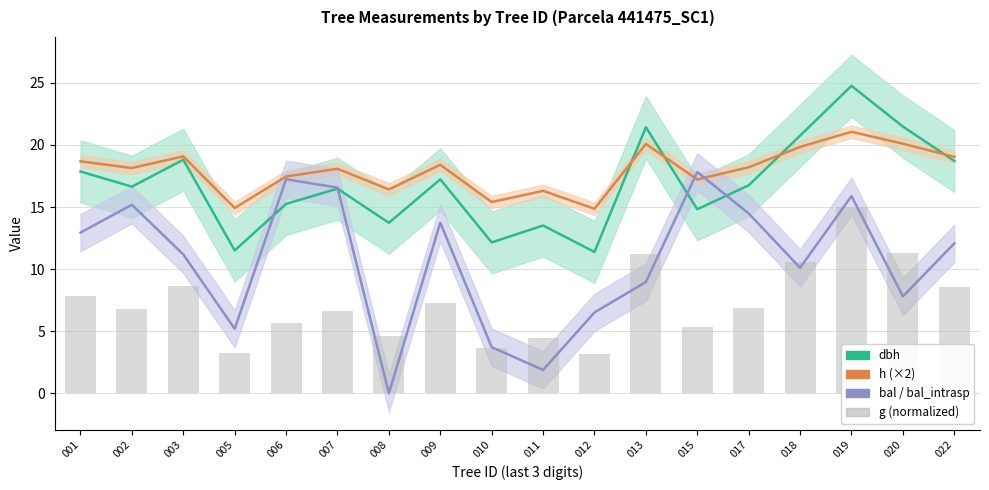

Where does the h (×2) series first go above 18?

001